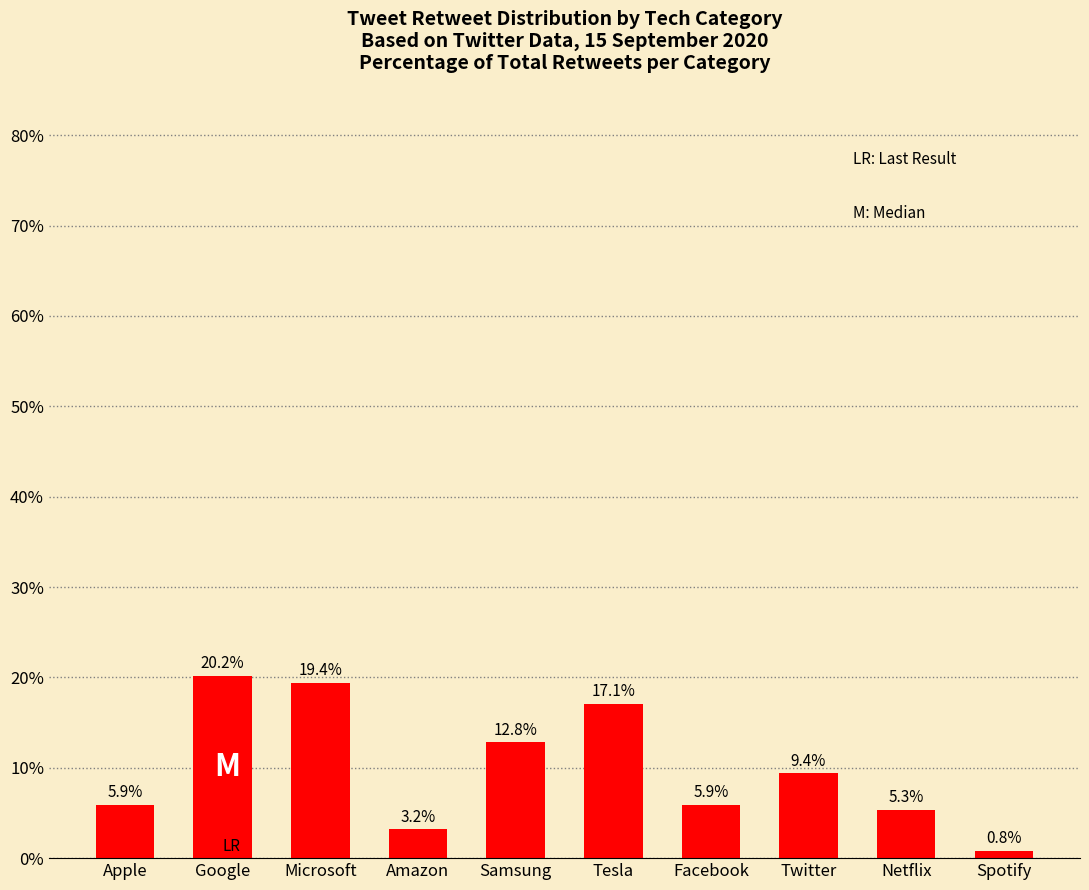

Reading left to right, list all the values displayed in this chart.

Apple=5.9	Google=20.2	Microsoft=19.4	Amazon=3.2	Samsung=12.8	Tesla=17.1	Facebook=5.9	Twitter=9.4	Netflix=5.3	Spotify=0.8